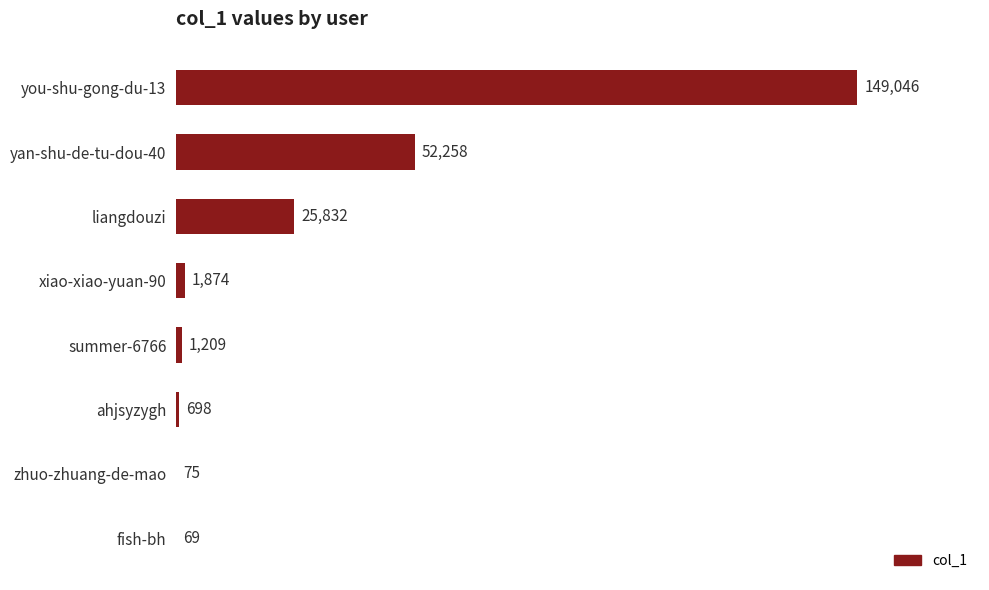

True or false: the data shows 698 at ahjsyzygh.

True